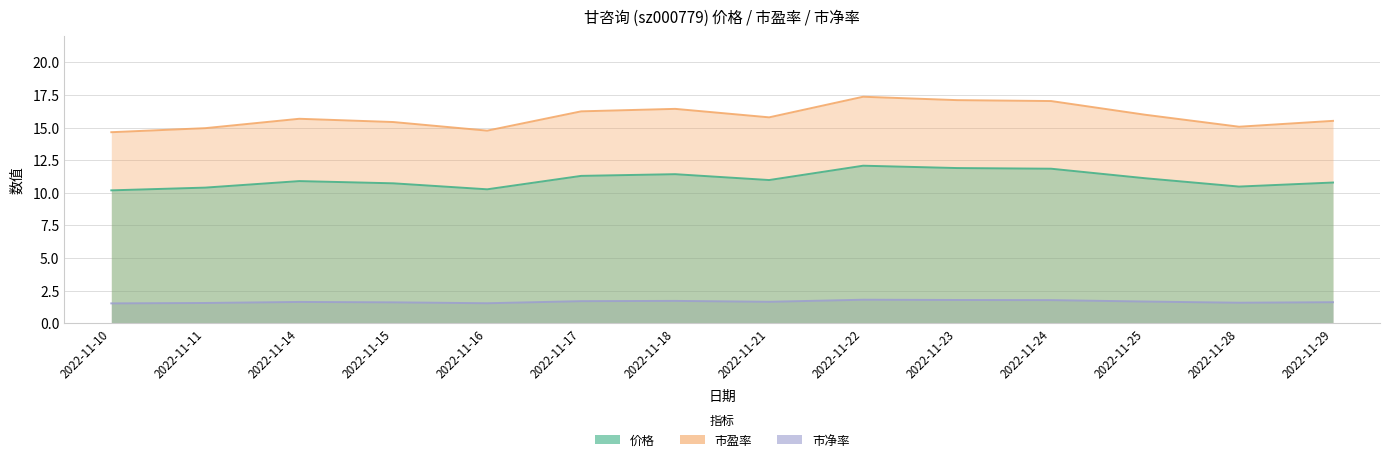

What is the difference between the 市盈率 values at 2022-11-24 and 2022-11-23?

0.1